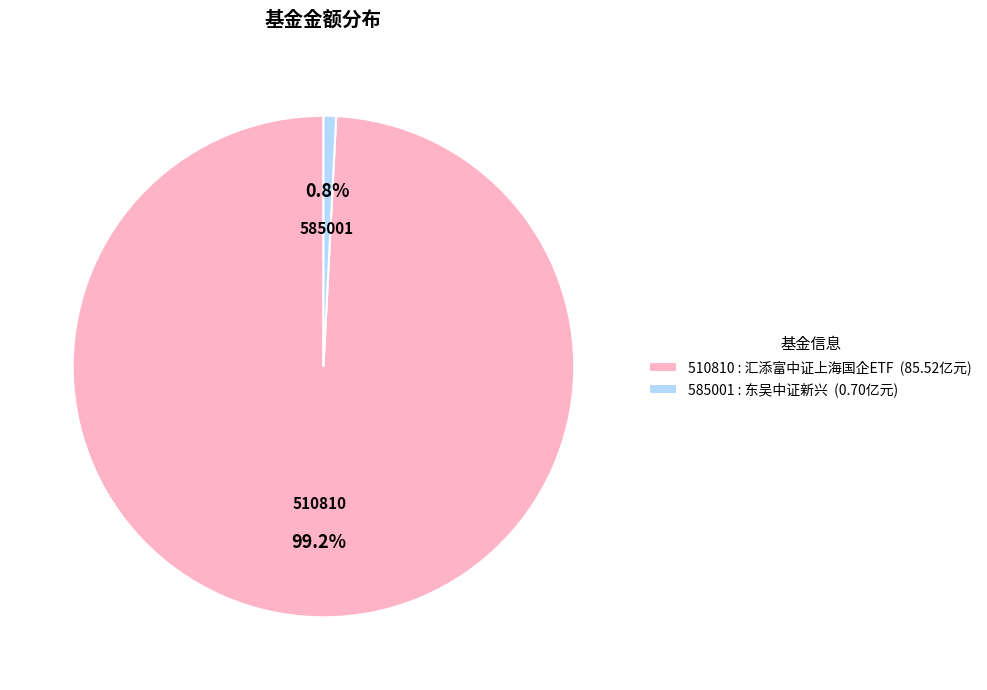

Do 510810 : 汇添富中证上海国企ETF (85.52亿元) and 585001 : 东吴中证新兴 (0.70亿元) together represent more than half of the pie?

Yes